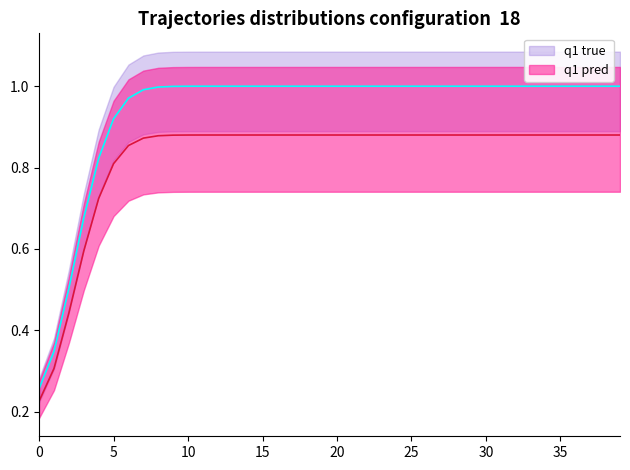

True or false: q1 true has more than 1 points higher than both neighbors.

False